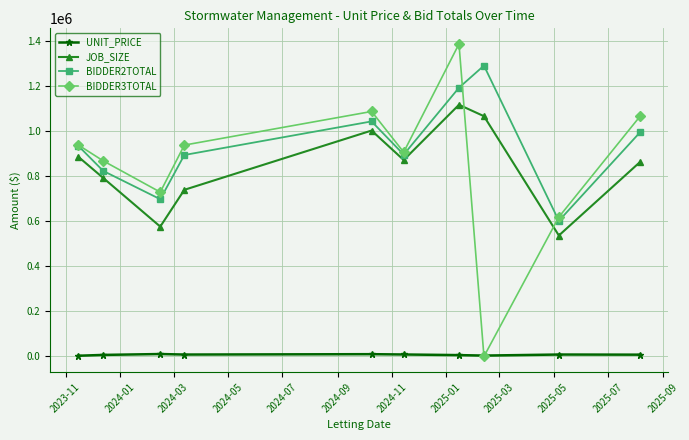

How many data points in BIDDER2TOTAL are above 934112?

5